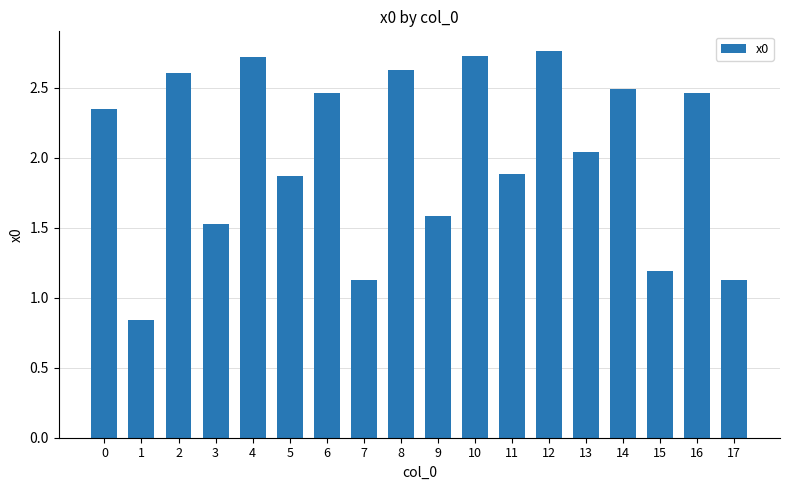

What is the value of the 11th bar from the left?

2.7